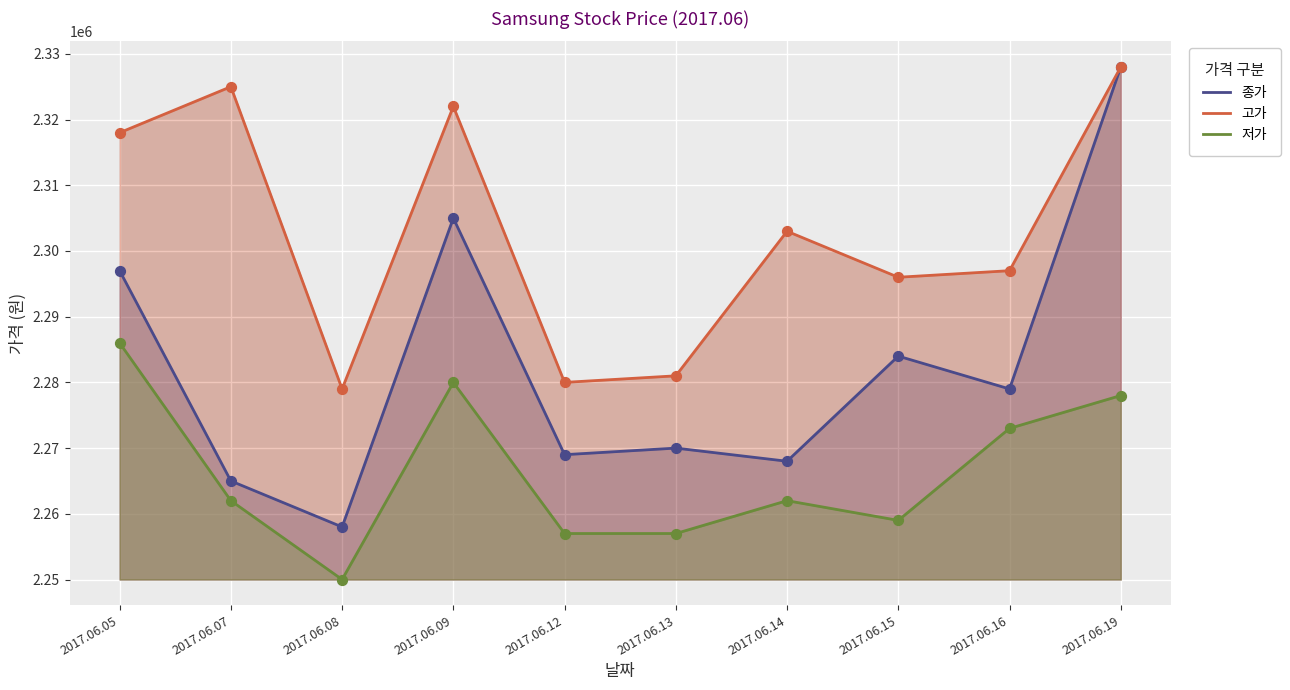

Which series has the widest spread of Y values?

종가